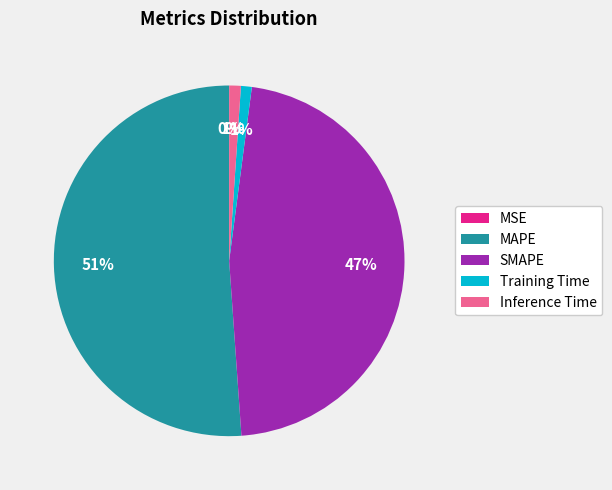

True or false: Training Time accounts for 14% of the total.

False